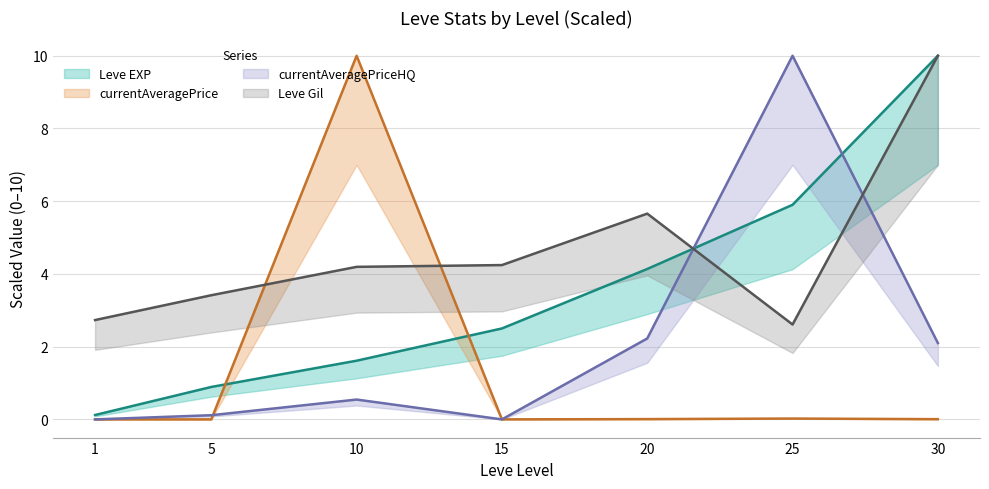

What are all the series names shown in the legend?

Leve EXP, Leve Gil, currentAveragePrice, currentAveragePriceHQ